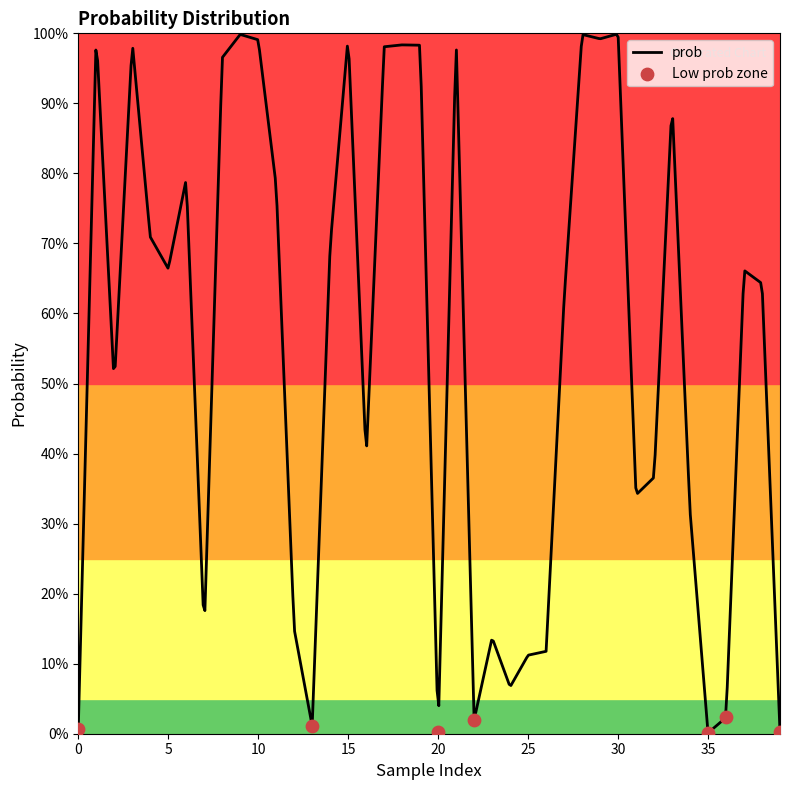

Which has a higher value, 25 or 21?

21